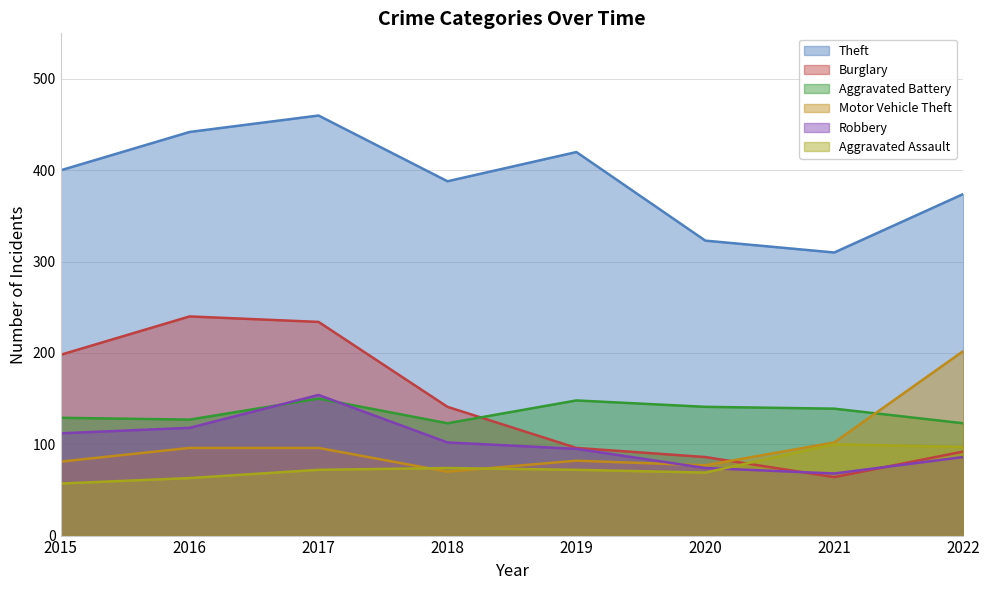

Where does the Theft series first go above 400?

2016